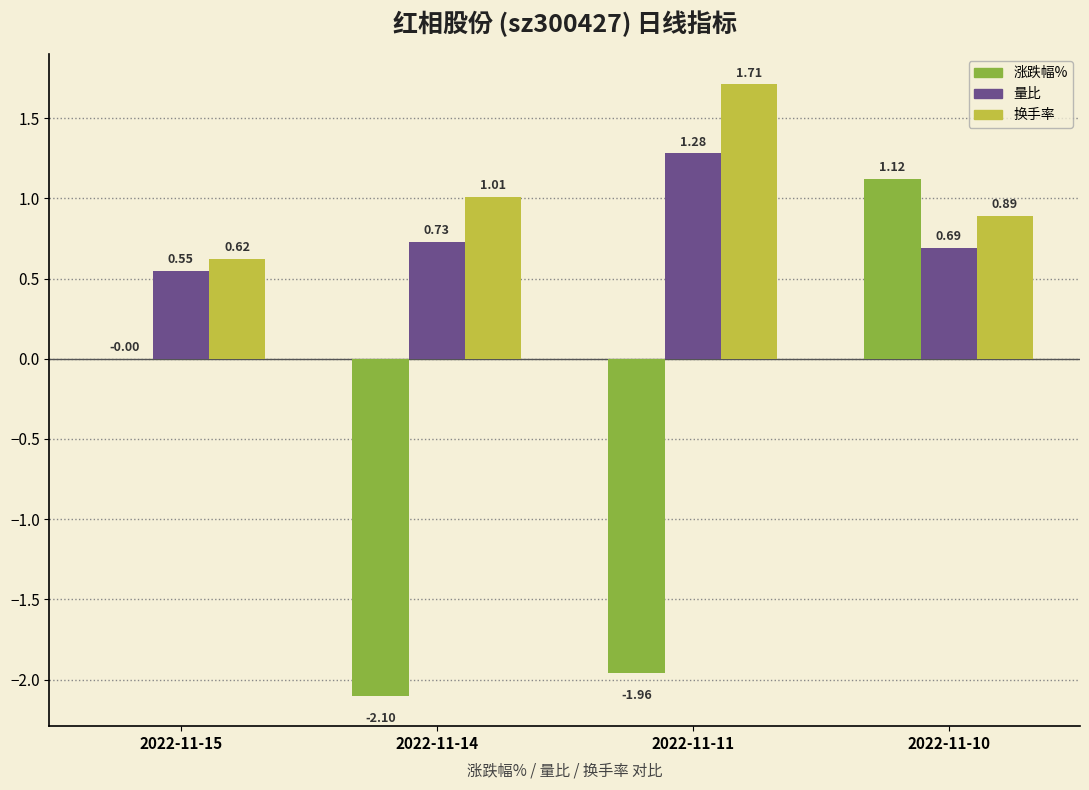

At which category is the sum across all series the highest?

2022-11-10